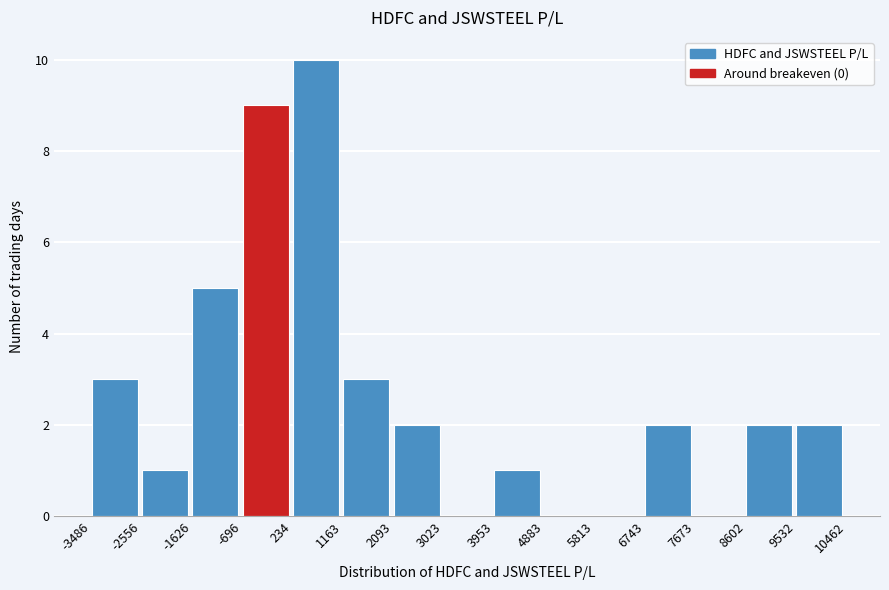

Reading left to right, transcribe this chart: for each bar, give the range it covers on the x-axis and its height. The values are not printed on the chart, so give them approximately, as read against the axis.

-3486 to -2556: 3
-2556 to -1626: 1
-1626 to -696: 5
-696 to 234: 9
234 to 1163: 10
1163 to 2093: 3
2093 to 3023: 2
3023 to 3953: 0
3953 to 4883: 1
4883 to 5813: 0
5813 to 6743: 0
6743 to 7673: 2
7673 to 8602: 0
8602 to 9532: 2
9532 to 10462: 2